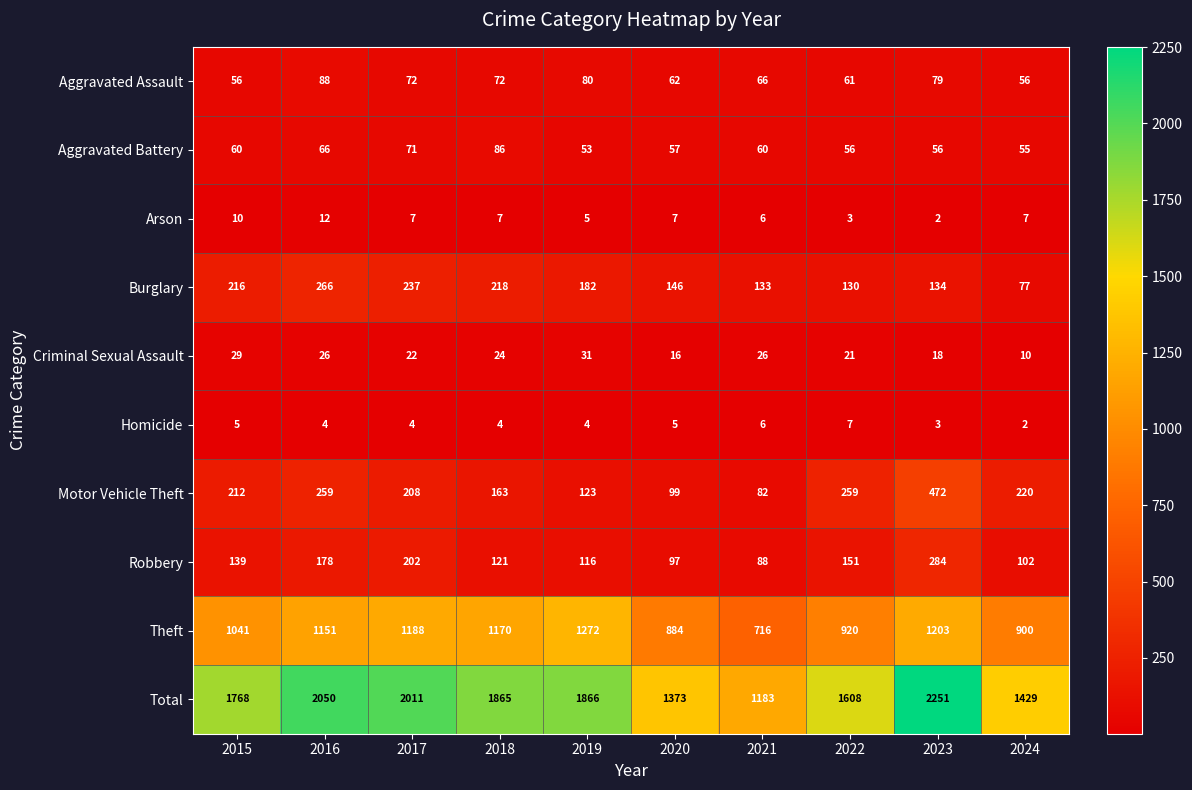

At how many categories does at least one series exceed 1870?

3